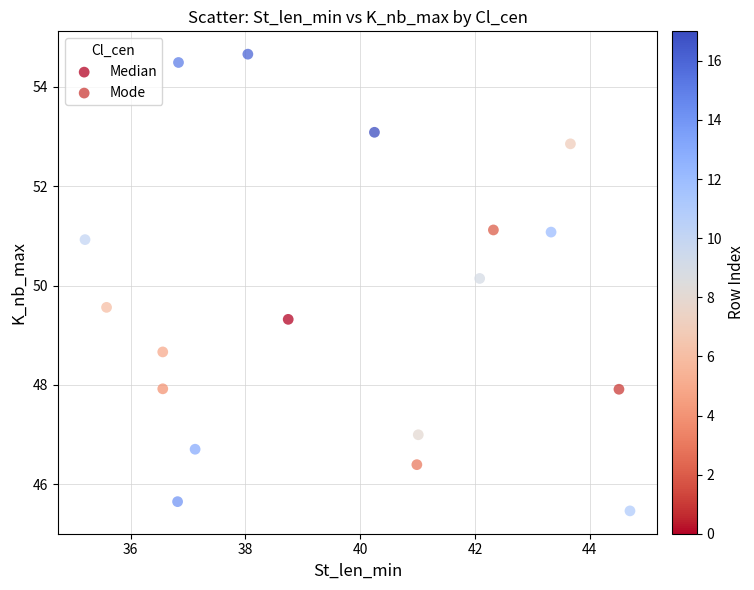

What are all the series names shown in the legend?

Median, Mode